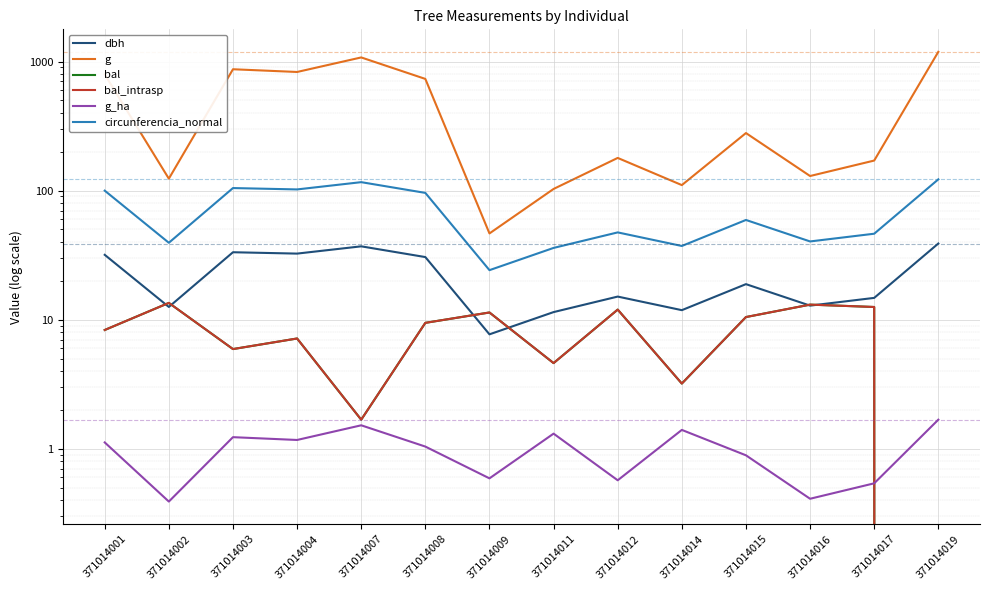

What is the difference between the maximum and minimum values in the dbh series?

31.2